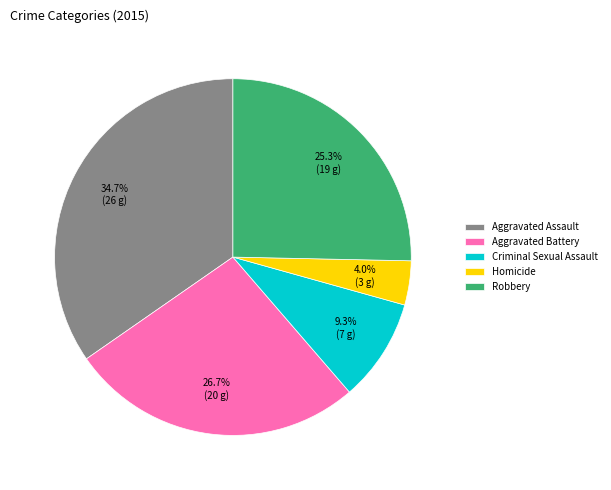

Is Robbery the majority of the pie?

No